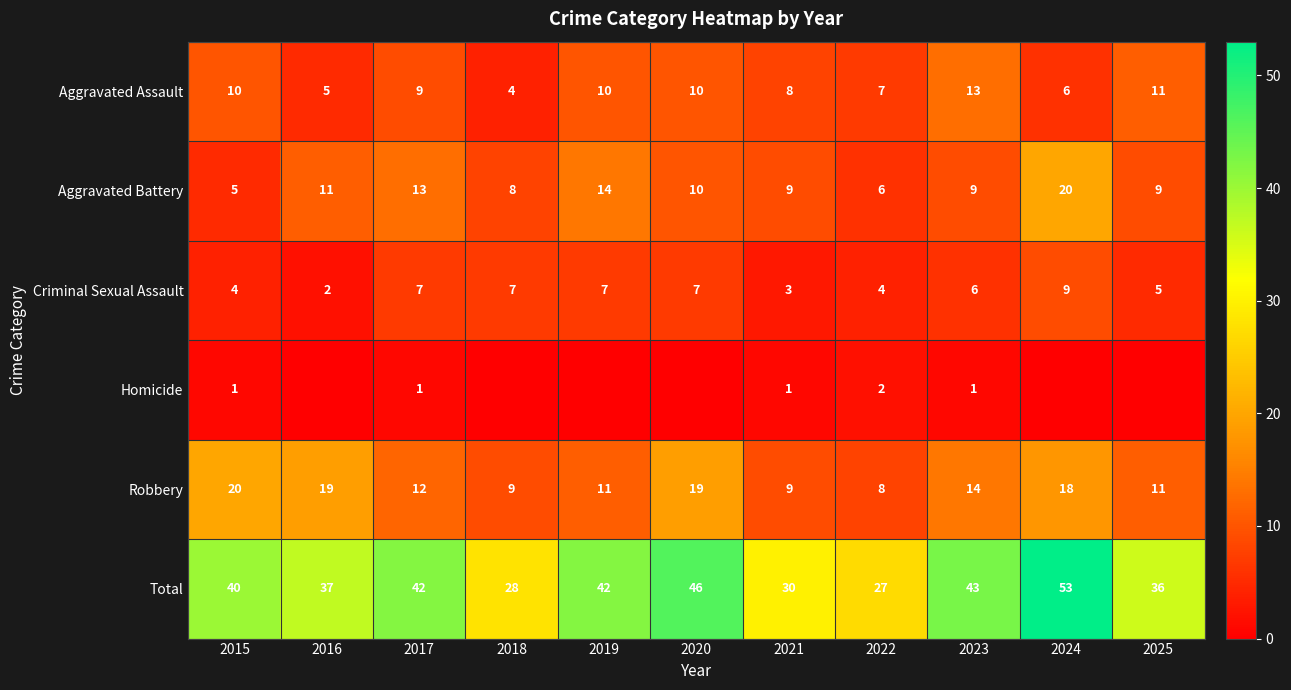

What is the average value of the Aggravated Battery series?

10